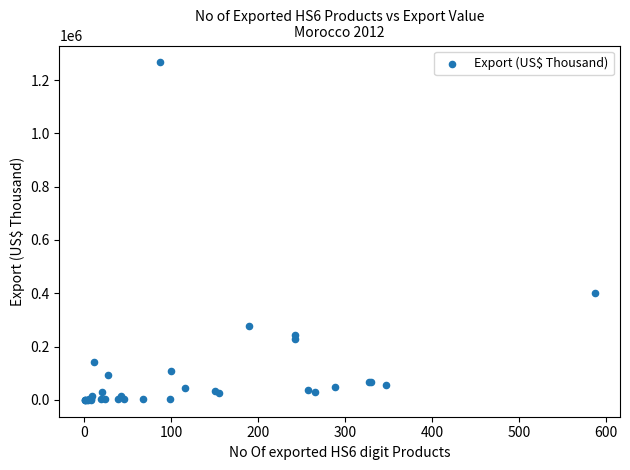

What Y value in the scatter plot is closest to 633221?

402598.5